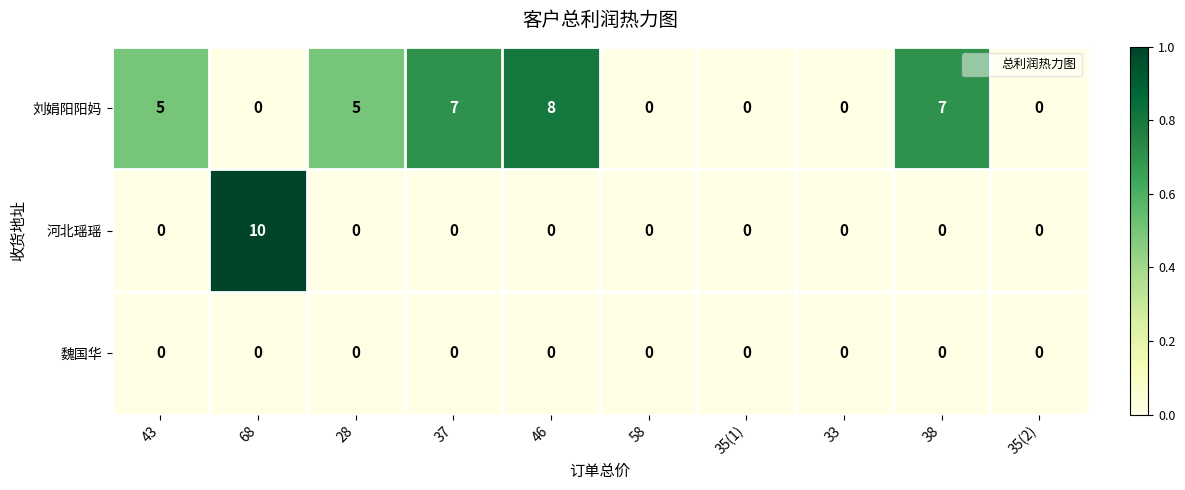

What is the spread (max minus min) of values at 28?

5